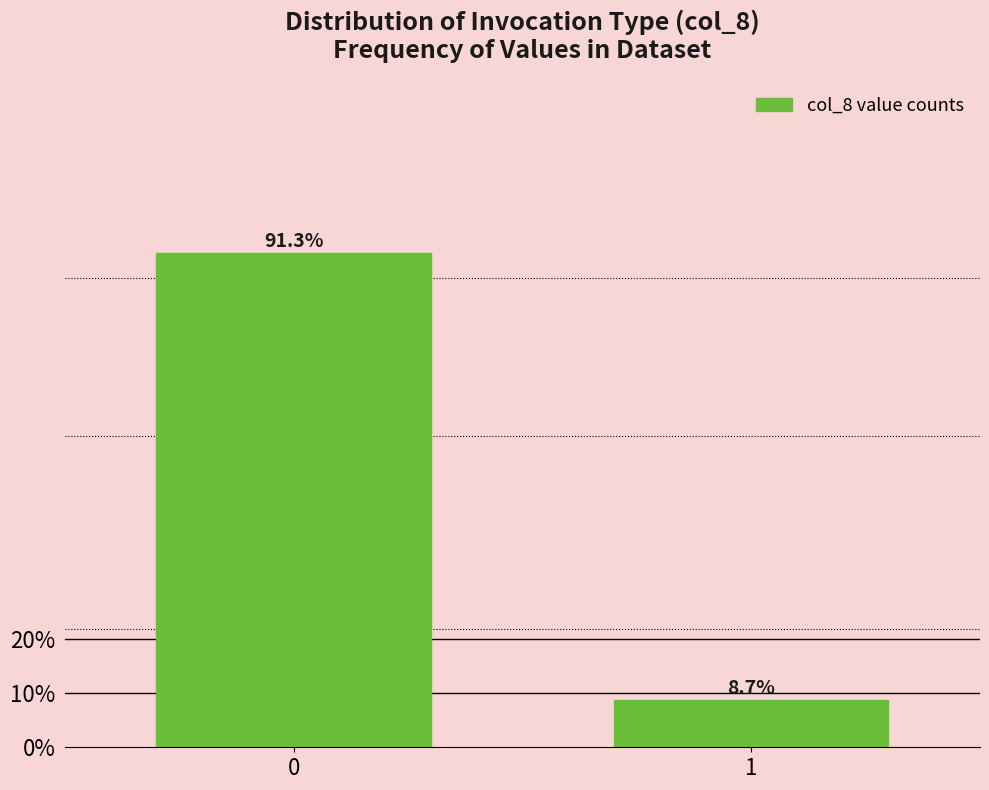

Reading left to right, what are all the values shown in this chart?

91.3	8.7